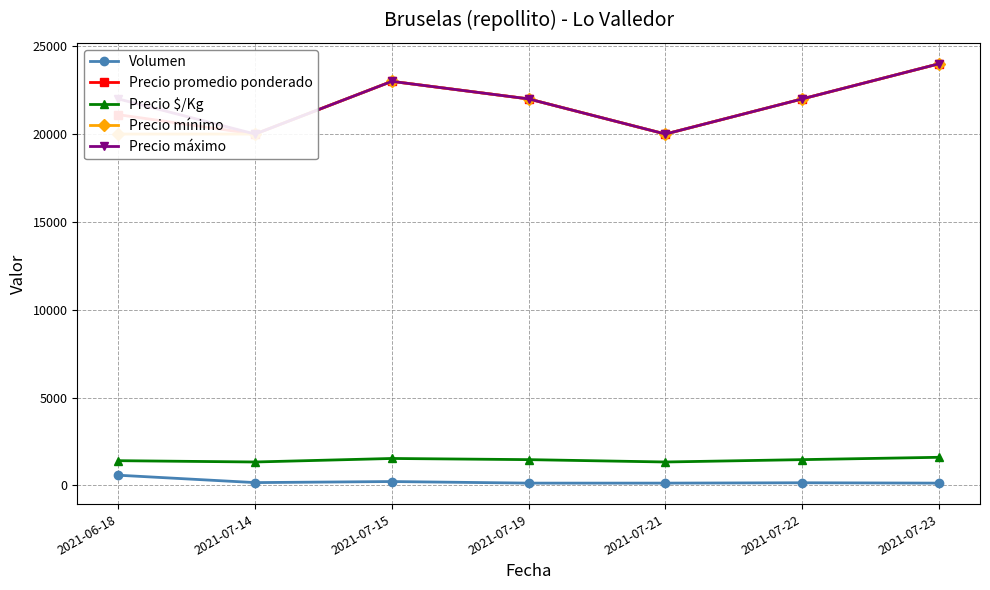

How many distinct data groups are displayed?

5